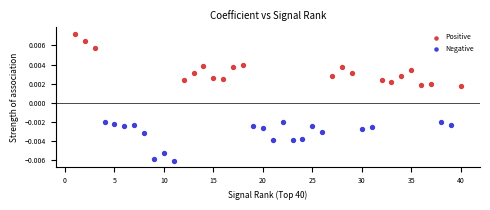

Which series contains the lowest Y value?

Negative